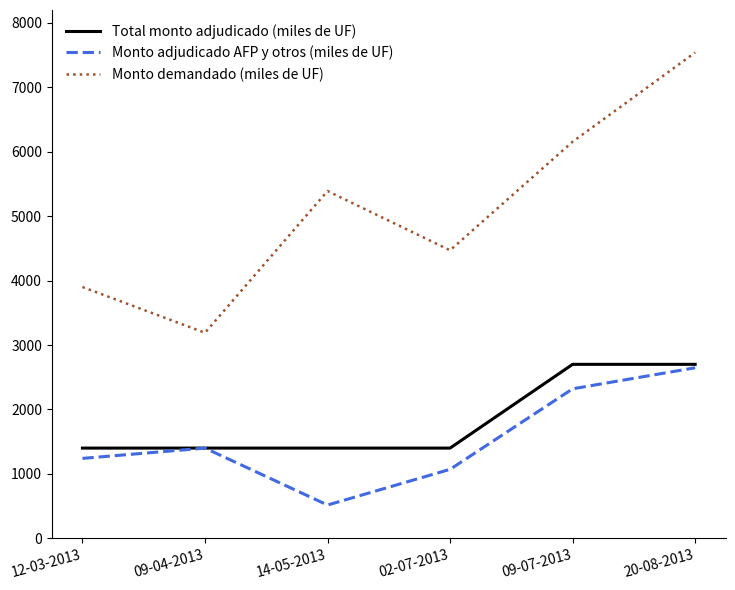

What is the highest value of the Total monto adjudicado (miles de UF) series?

2700.0